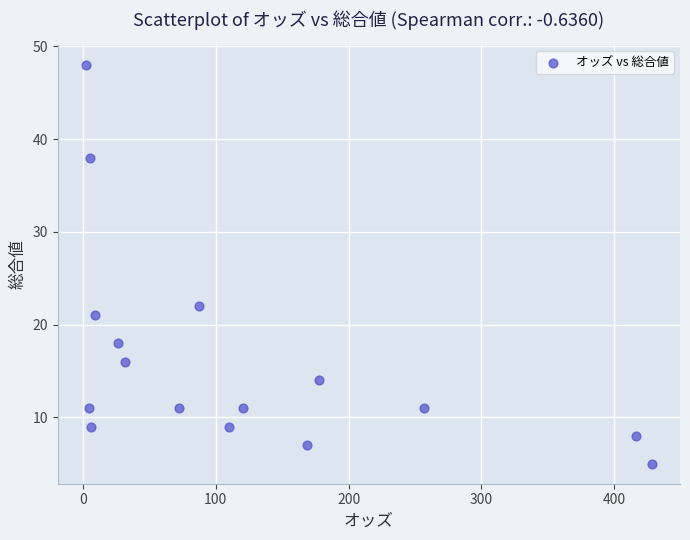

What is the range of Y values (max minus min)?

43